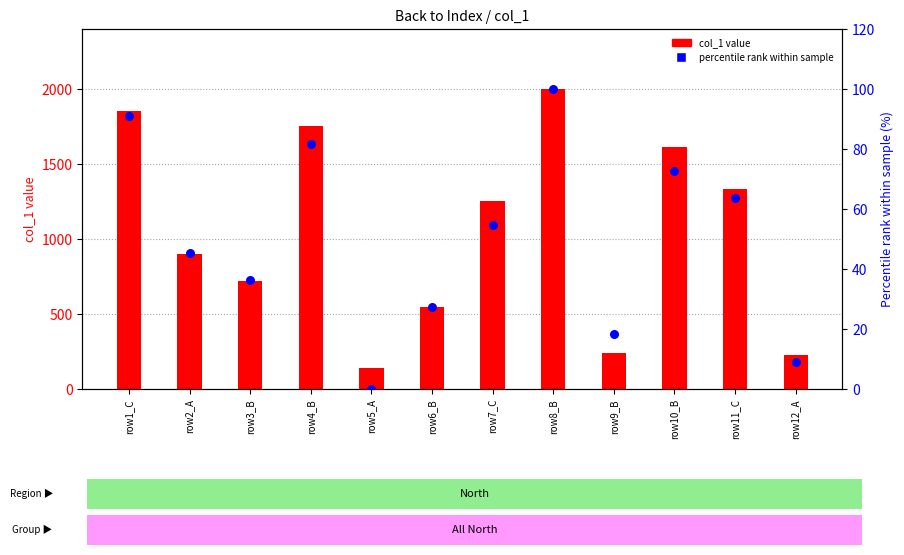

Which series has the largest total across all categories?

col_1 value